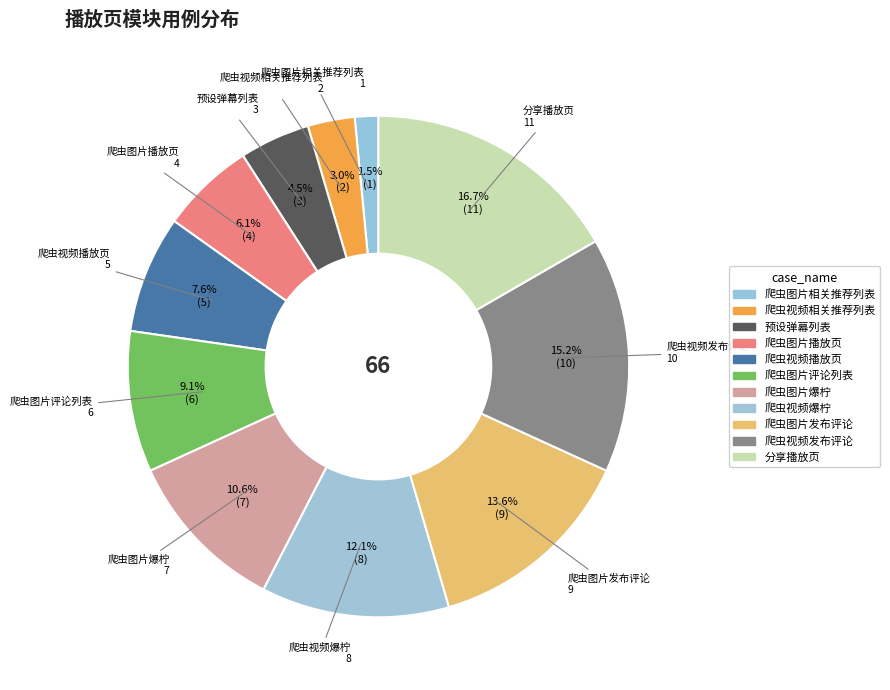

Is 爬虫视频发布评论 the majority of the pie?

No